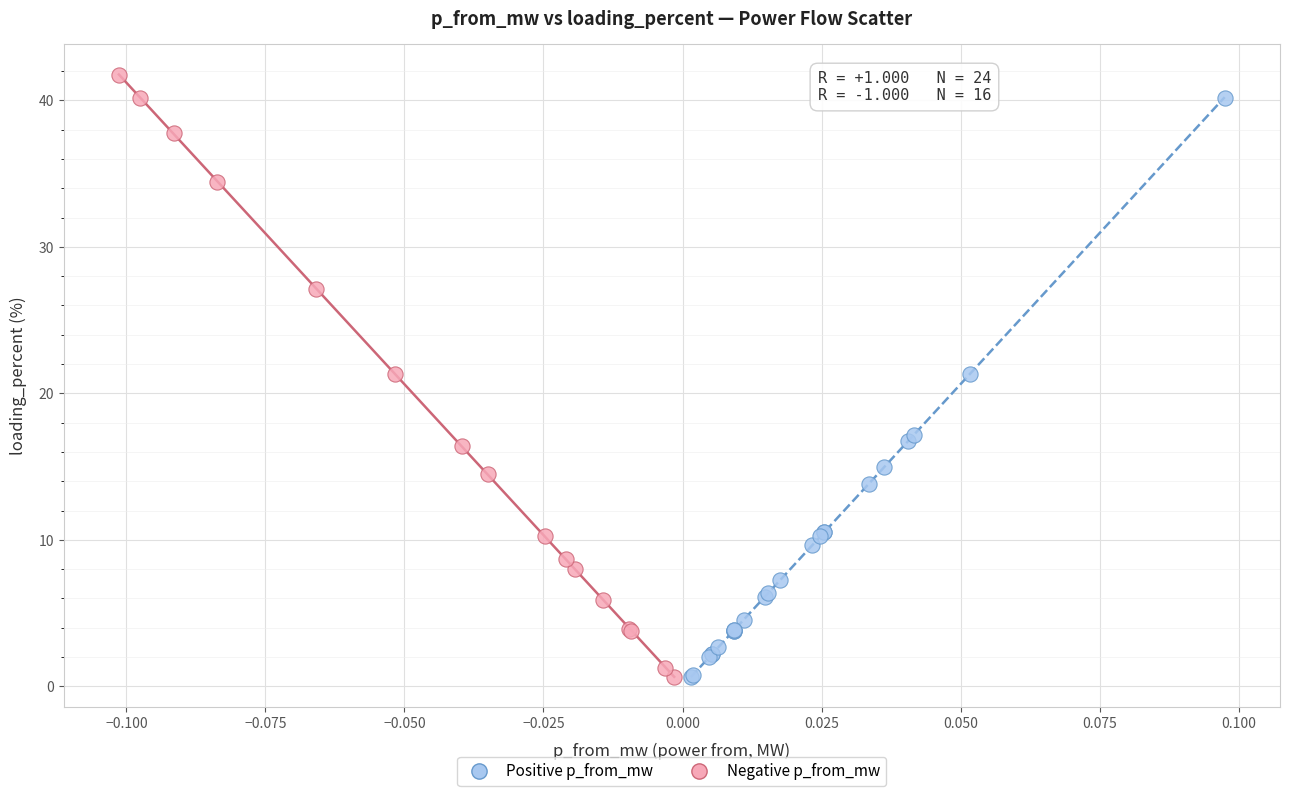

Which series contains the highest Y value?

Negative p_from_mw